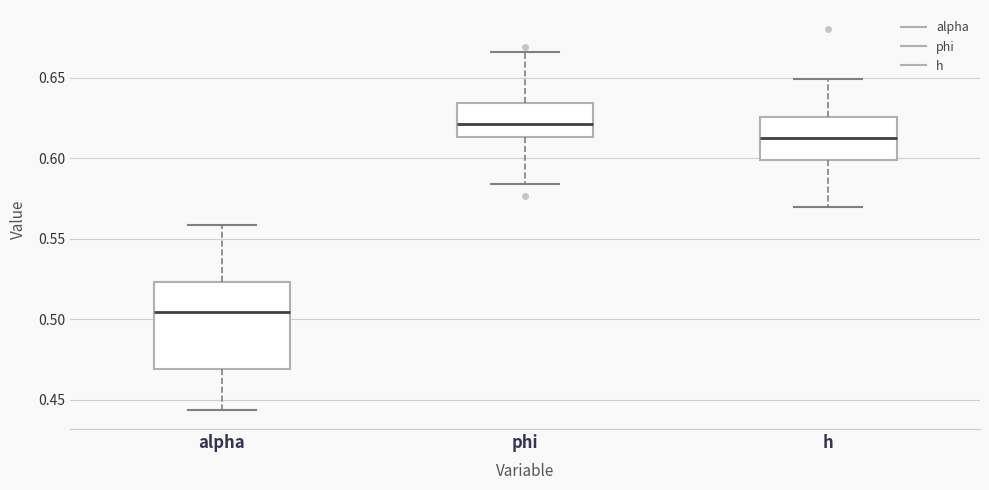

Which box is the tallest, from its lower edge to its upper edge?

alpha